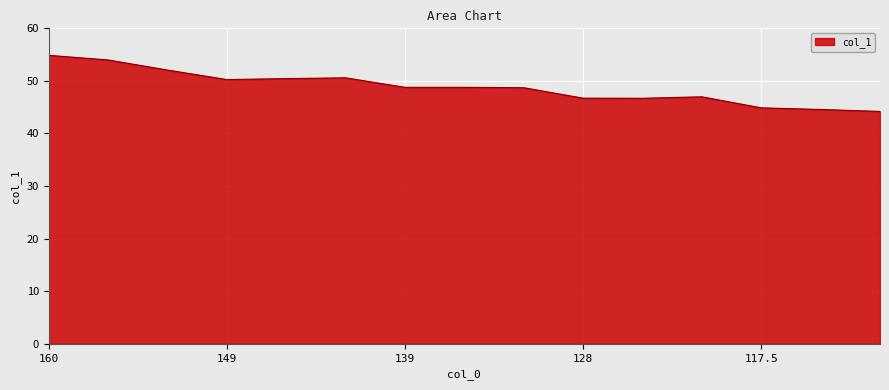

What is the minimum value shown in the chart?

44.2